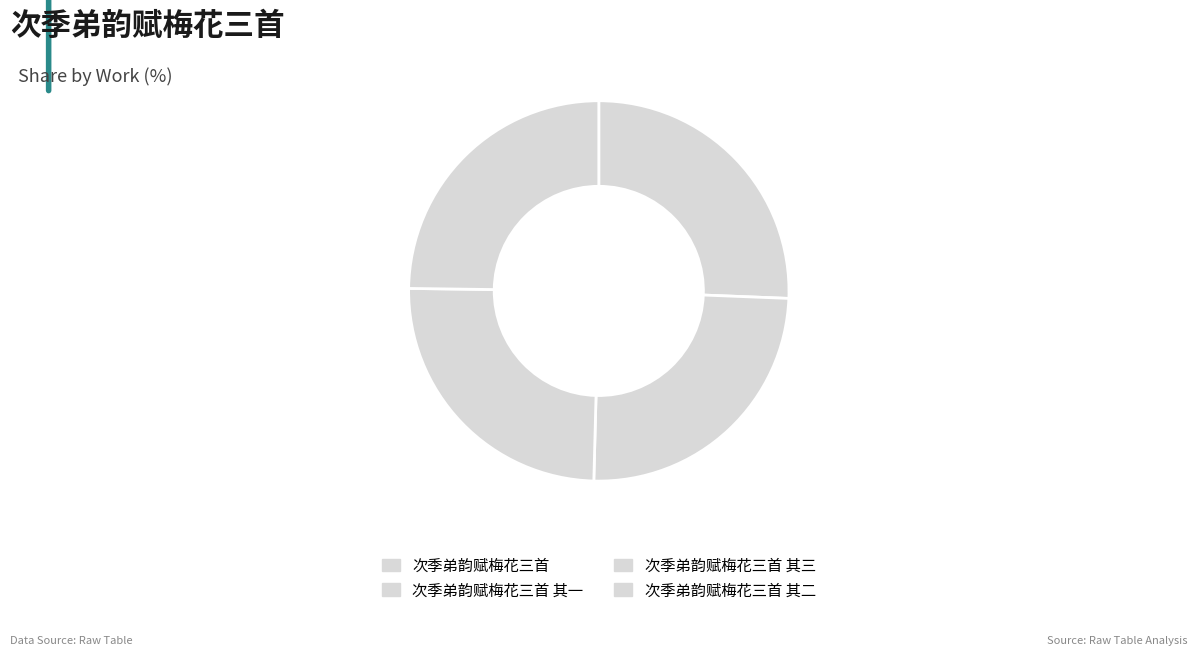

What percentage is the 次季弟韵赋梅花三首 其二 slice, to the nearest percent?

25%